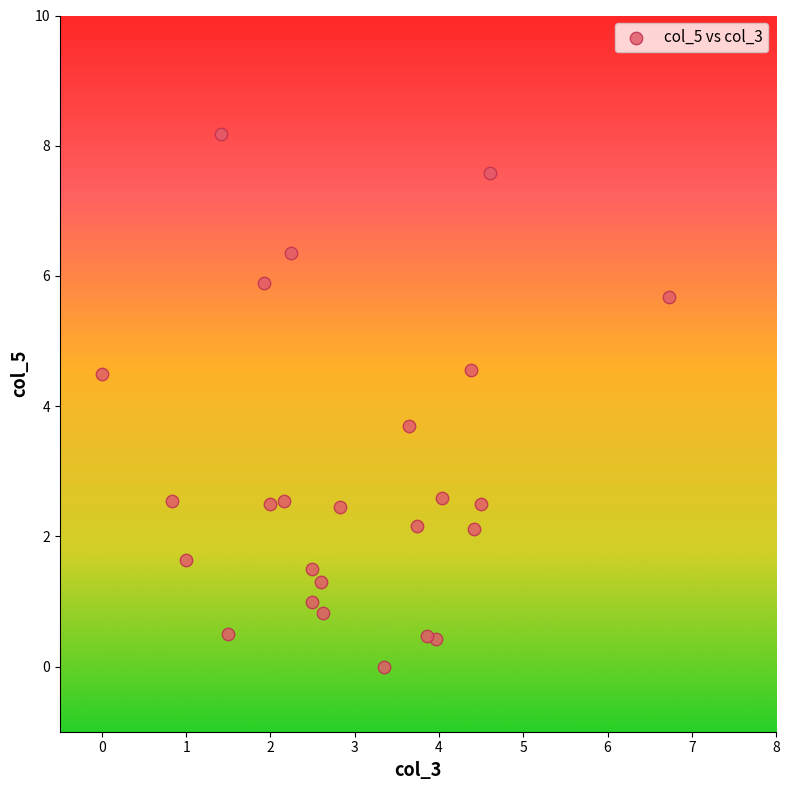

What is the range of Y values (max minus min)?

8.2